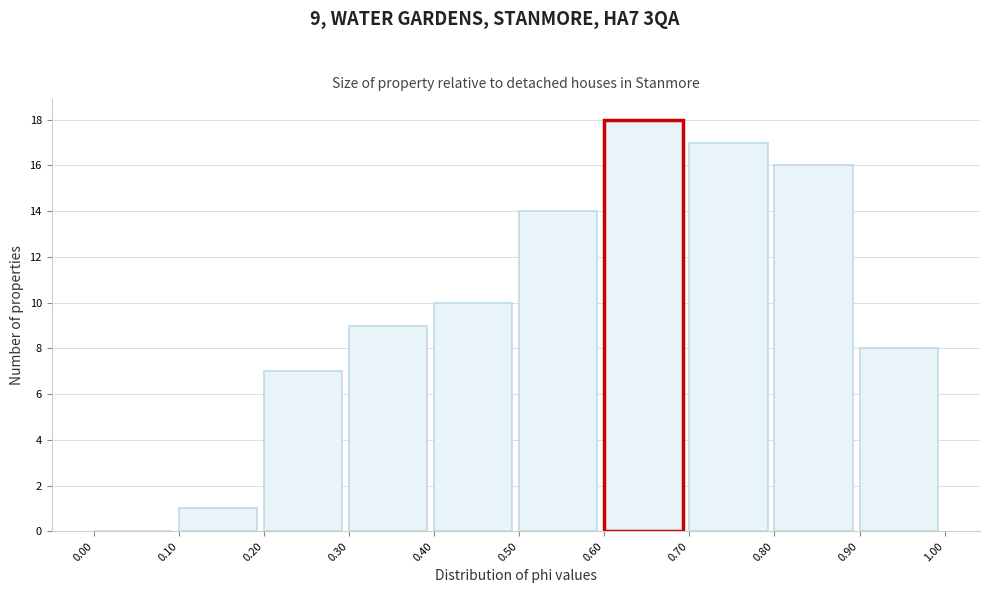

Which range on the x-axis has the tallest bar?

0.60 to 0.70